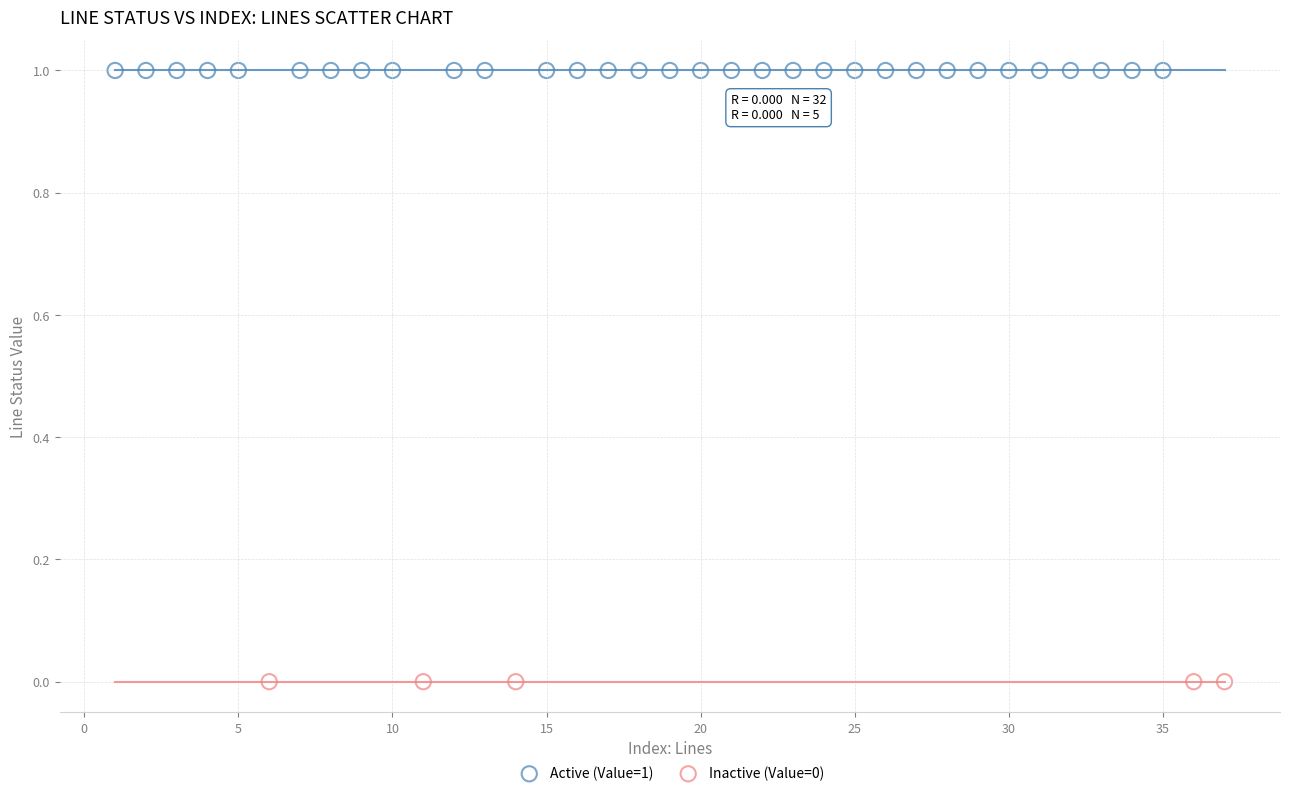

Which series reaches the minimum Y coordinate?

Inactive (Value=0)